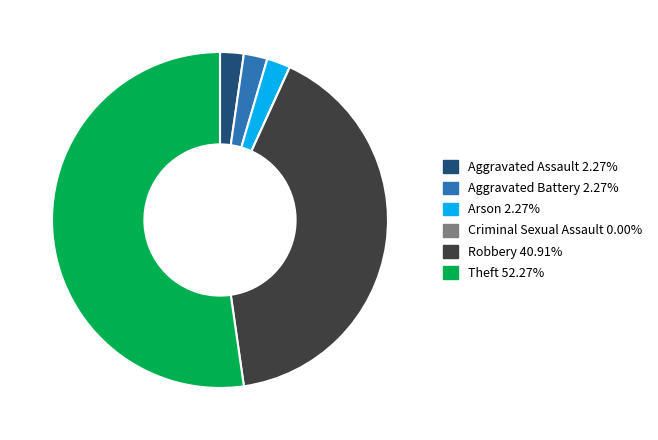

Which slice is the largest?

Theft